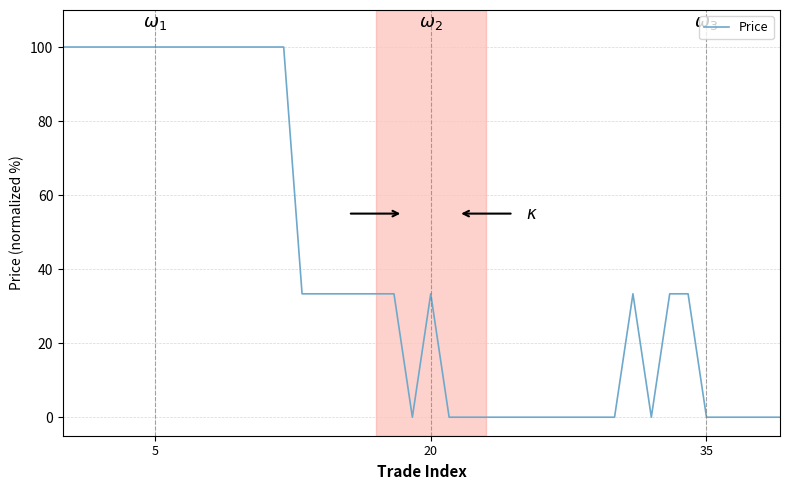

What is the difference between the maximum and minimum values?

100.0